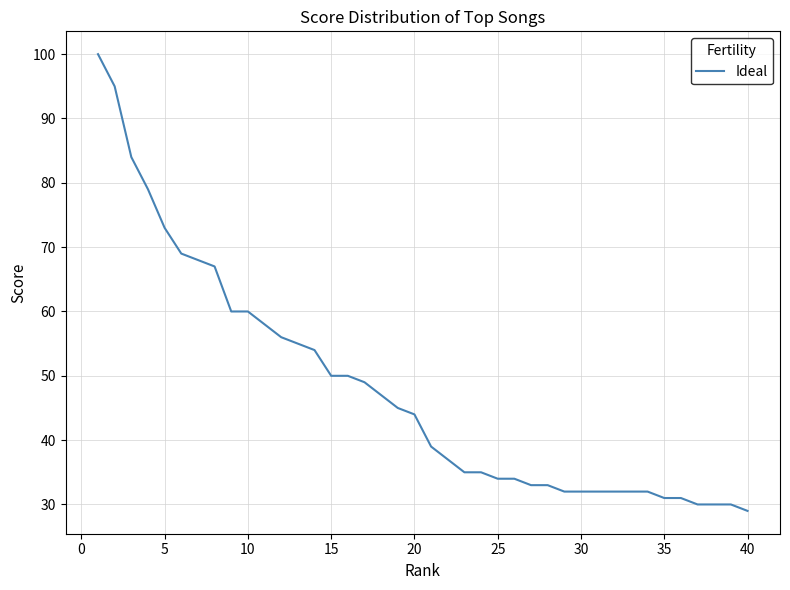

What is the smallest value displayed?

29